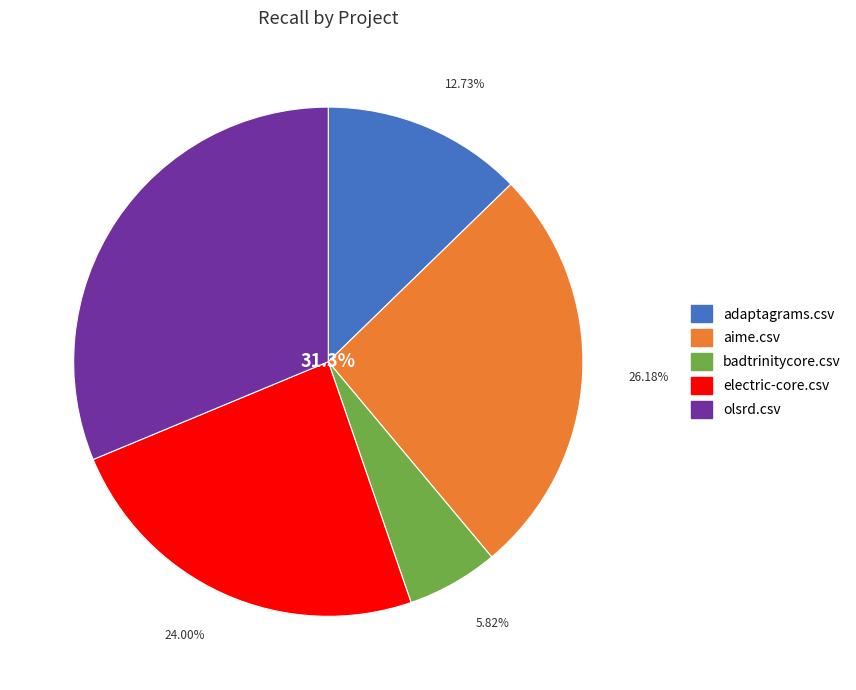

Which category has the smallest portion of the pie?

badtrinitycore.csv